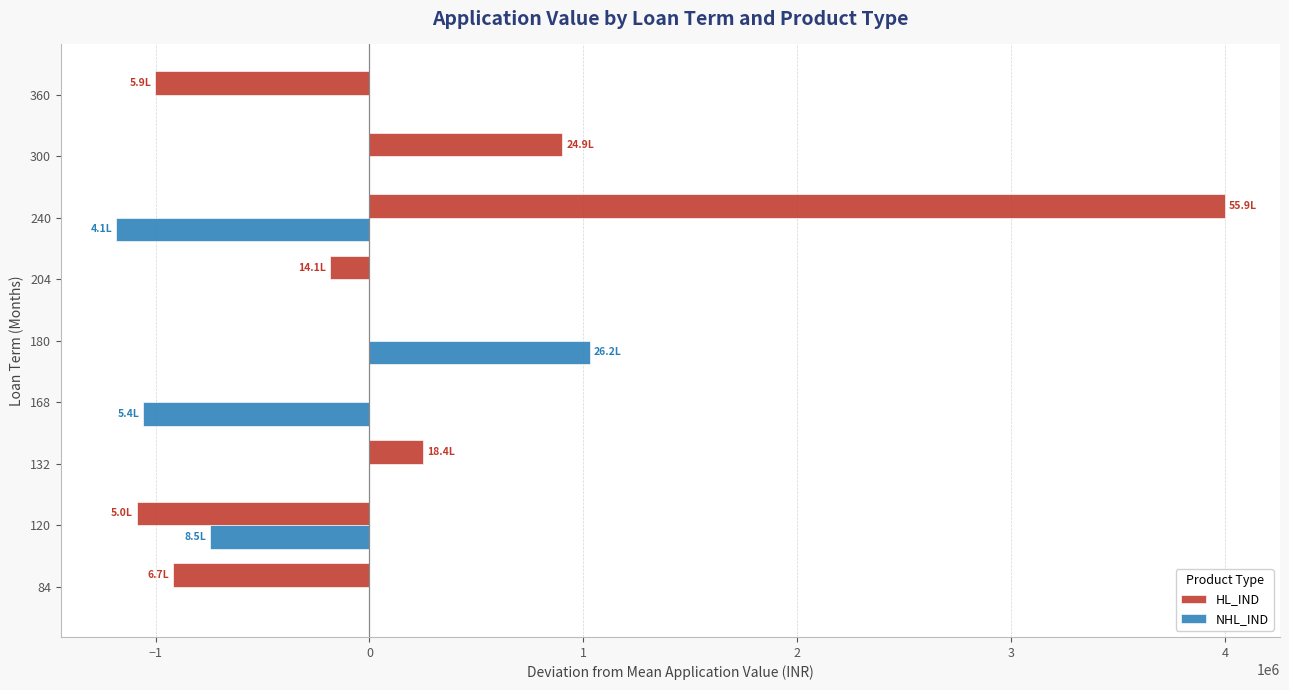

How many categories are shown in the chart?

9